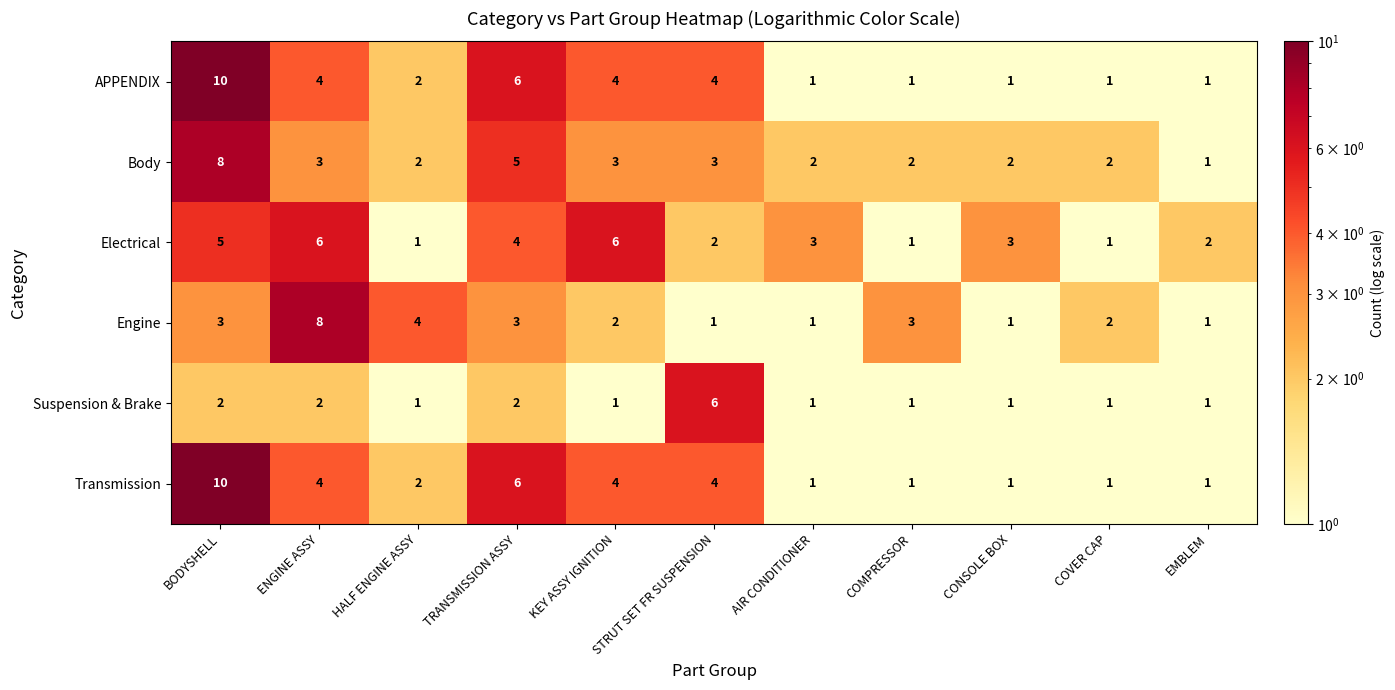

Is the value of Body at COVER CAP greater than the value of Electrical at AIR CONDITIONER?

No